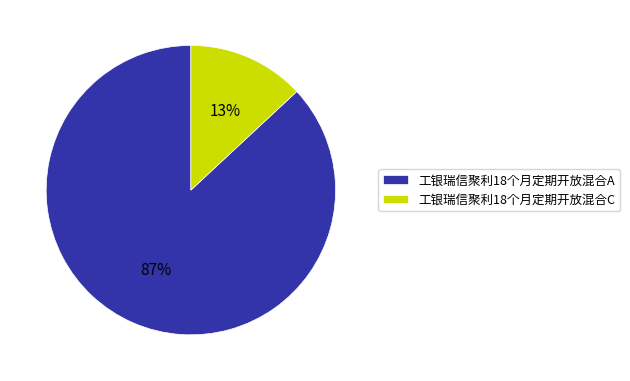

To the nearest percent, what is the difference between the largest and smallest slice percentages?

74%